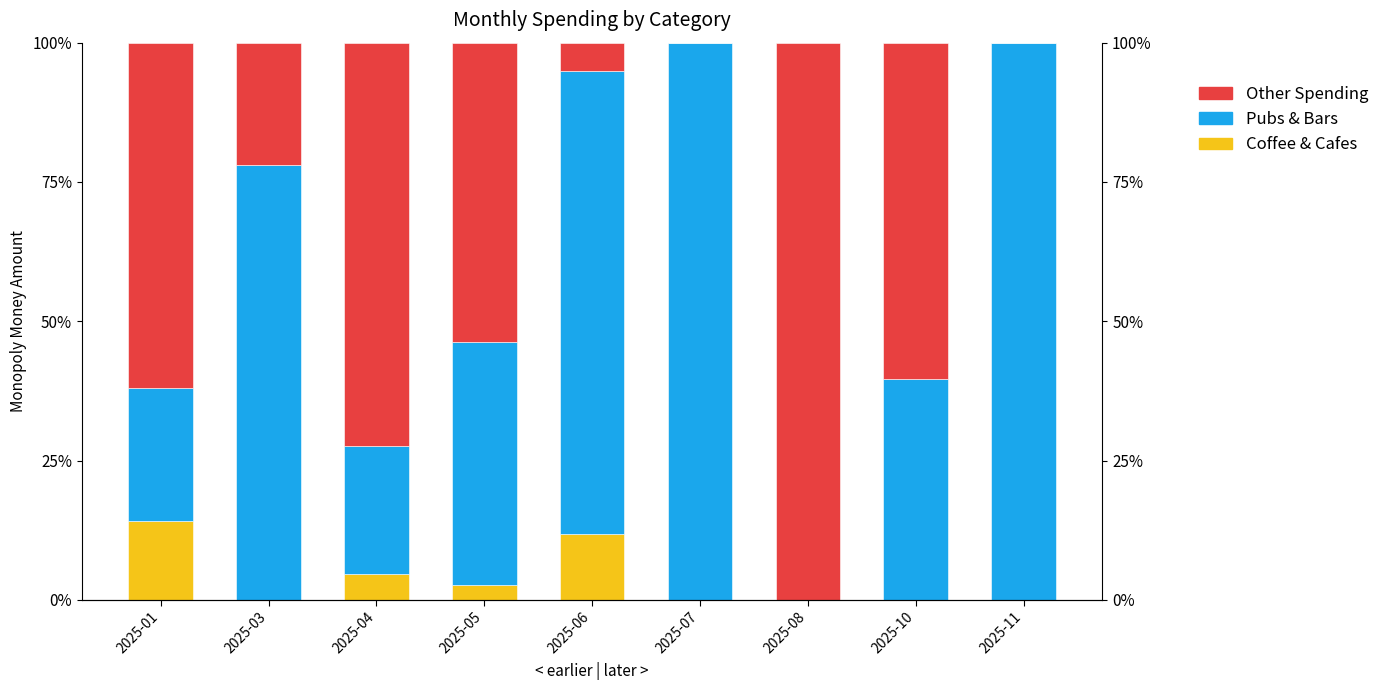

Count the number of data series in this chart.

3